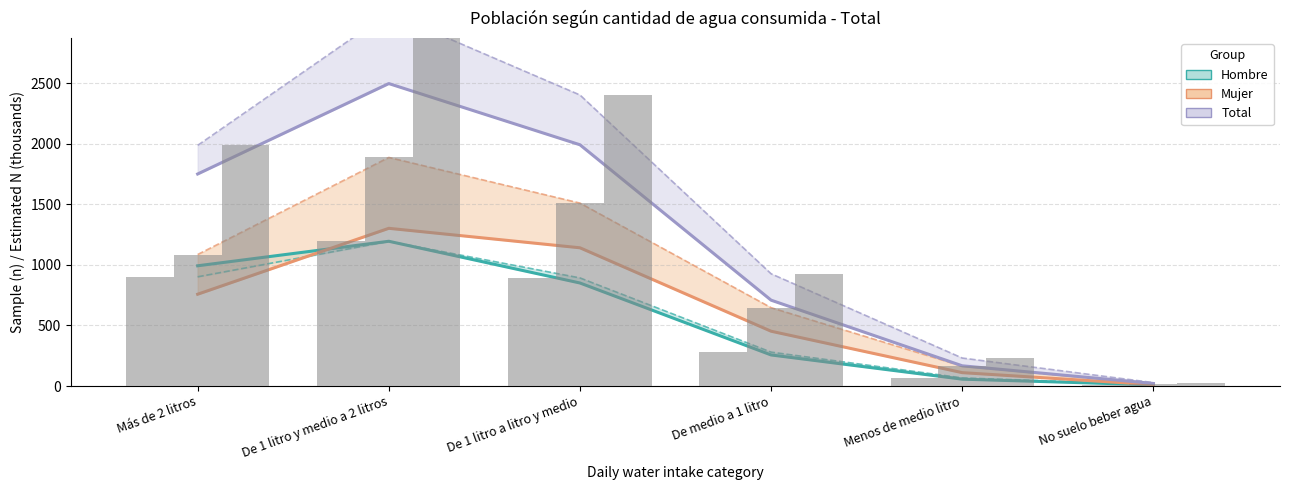

What is the smallest value displayed?

9.8